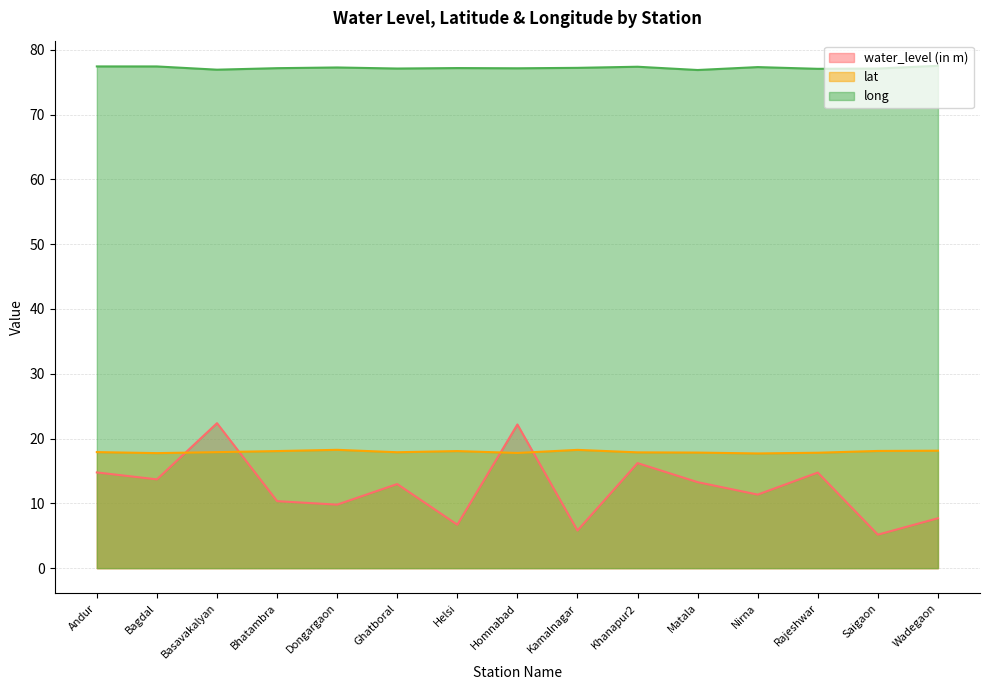

Where is lat nearest to the value 17?

Nirna